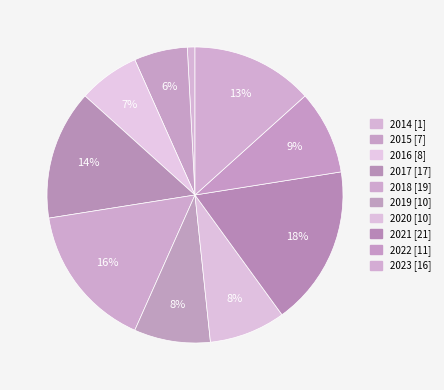

The 2017 slice represents 14% of the pie. True or false?

True